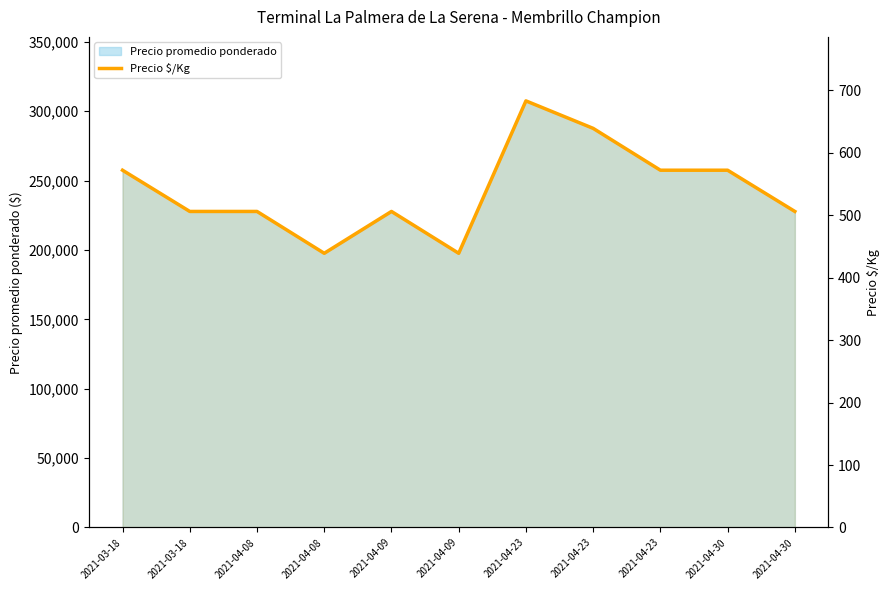

At which category does the data reach its first local valley?

2021-04-08